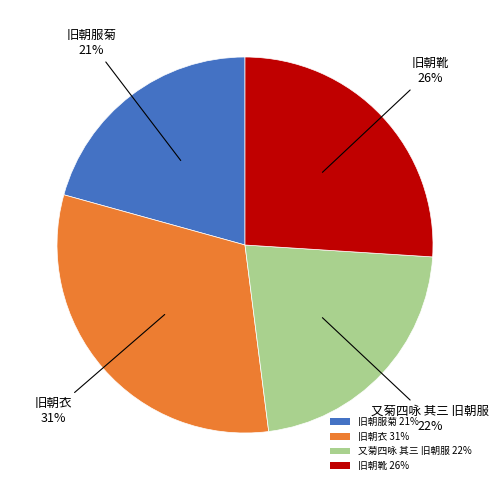

Is it true that 旧朝服菊 is 27% of the pie?

False